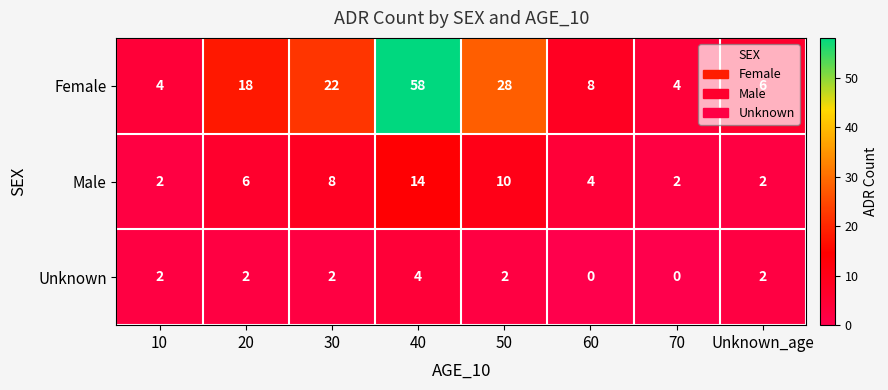

What is the total value across all series at 60?

12